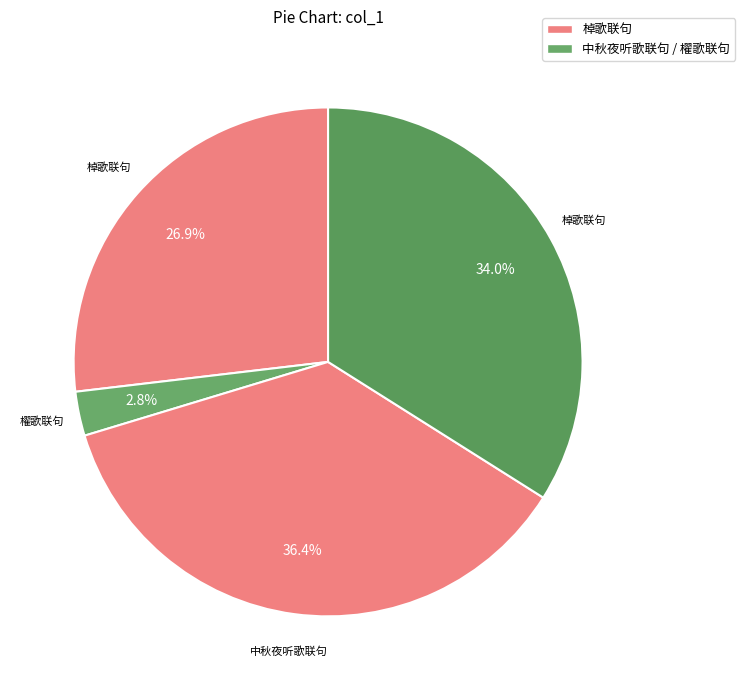

Rank the categories by value from highest to lowest.

中秋夜听歌联句, 棹歌联句, 棹歌联句, 櫂歌联句